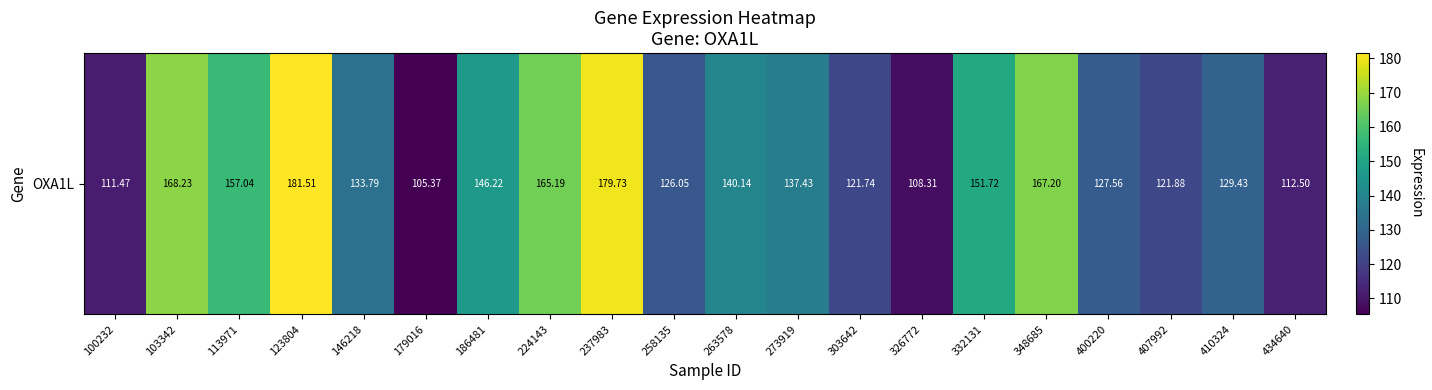

At which category does the chart reach its minimum across all series?

179016